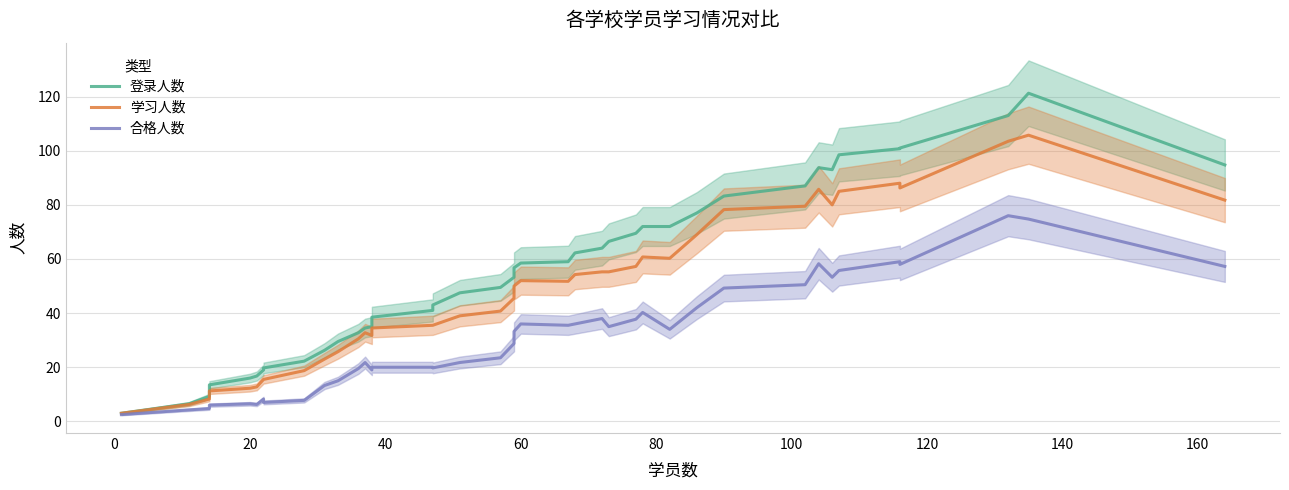

Reading right to left, what are all the values shown in this chart?

登录人数: 94.8	121.2	113.0	101.0	100.8	98.5	93.0	93.8	87.0	83.2	77.0	72.0	72.0	69.5	66.5	64.0	62.2	59.0	58.5	56.8	53.2	49.5	47.5	43.0	41.0	38.5	35.0	34.5	32.8	29.5	26.2	22.2	19.8	19.0	16.8	16.0	13.5	9.2	6.5	3.0
学习人数: 81.8	105.8	103.5	86.2	88.0	85.0	80.0	85.8	79.5	78.2	69.0	60.2	60.8	57.2	55.2	55.2	54.2	51.8	52.0	50.0	45.5	40.8	39.0	35.5	35.5	34.5	31.8	32.8	30.5	25.8	23.0	18.8	15.5	15.5	12.8	12.2	11.2	8.2	6.2	3.0
合格人数: 57.2	74.8	76.0	58.0	59.0	55.8	53.2	58.2	50.5	49.2	42.0	34.0	40.2	37.8	35.0	38.0	36.0	35.5	36.0	33.2	28.8	23.5	21.8	19.8	20.0	20.0	19.0	21.8	19.5	15.0	13.2	7.8	7.0	8.2	6.2	6.5	6.0	4.8	4.2	2.5